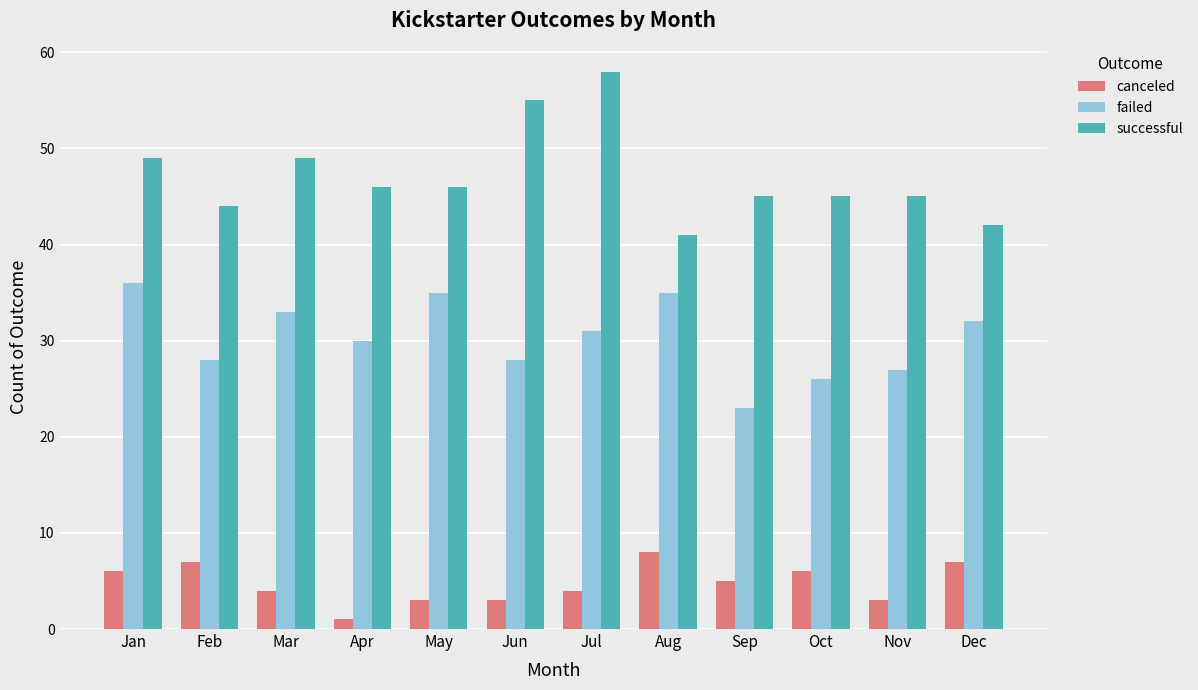

The value of successful at Feb is 16. True or false?

False